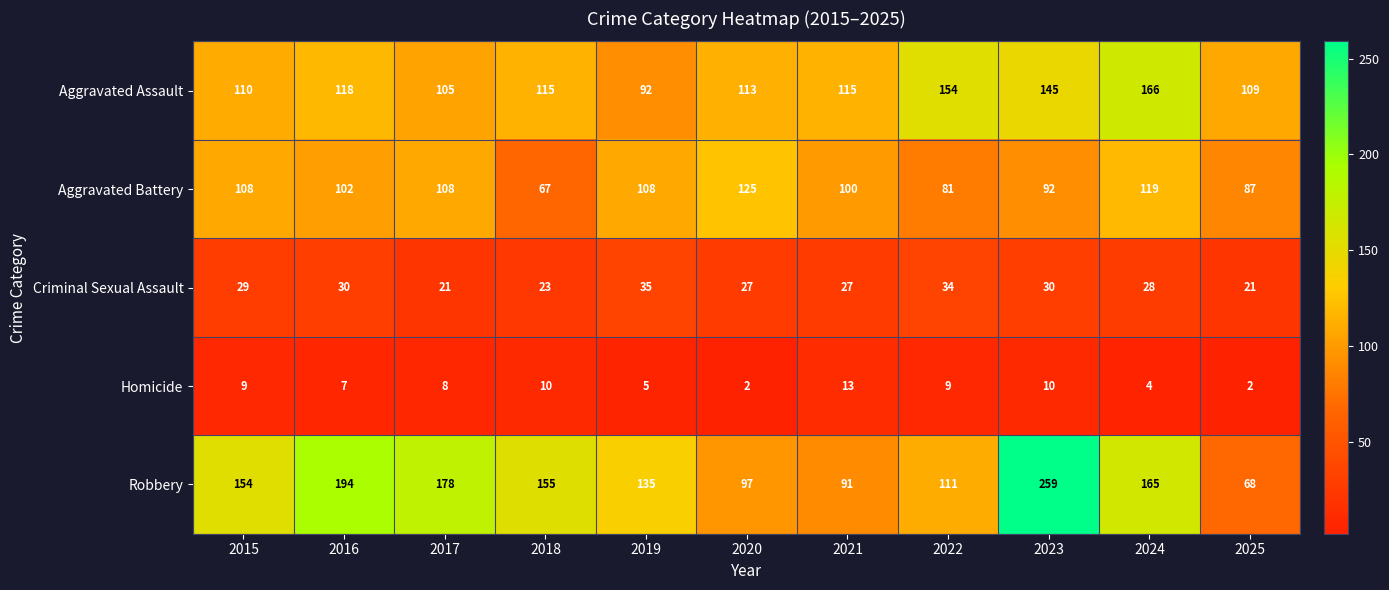

Which series has the widest spread of values?

Robbery